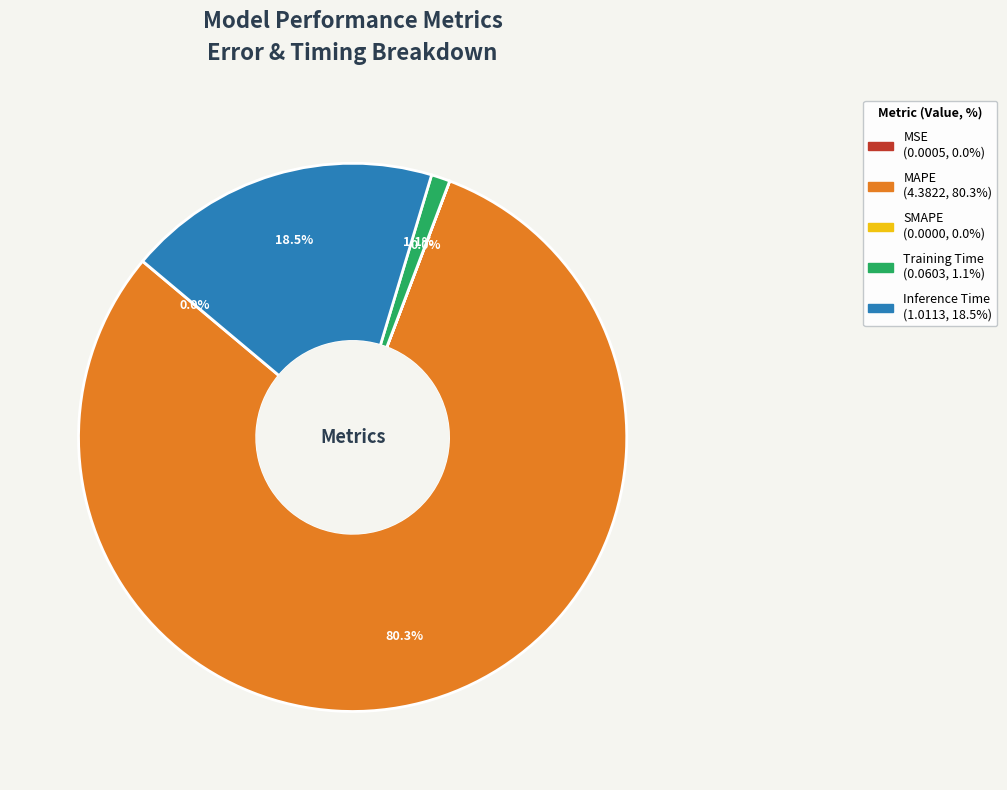

What percentage is NOT represented by Training Time?

98.9%